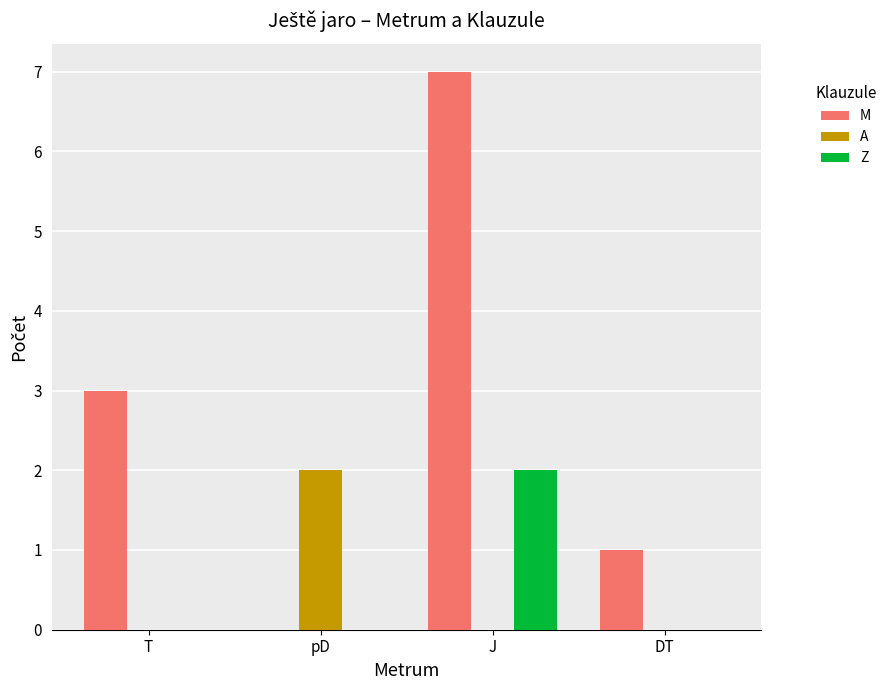

Is it true that A equals -1 at T?

False